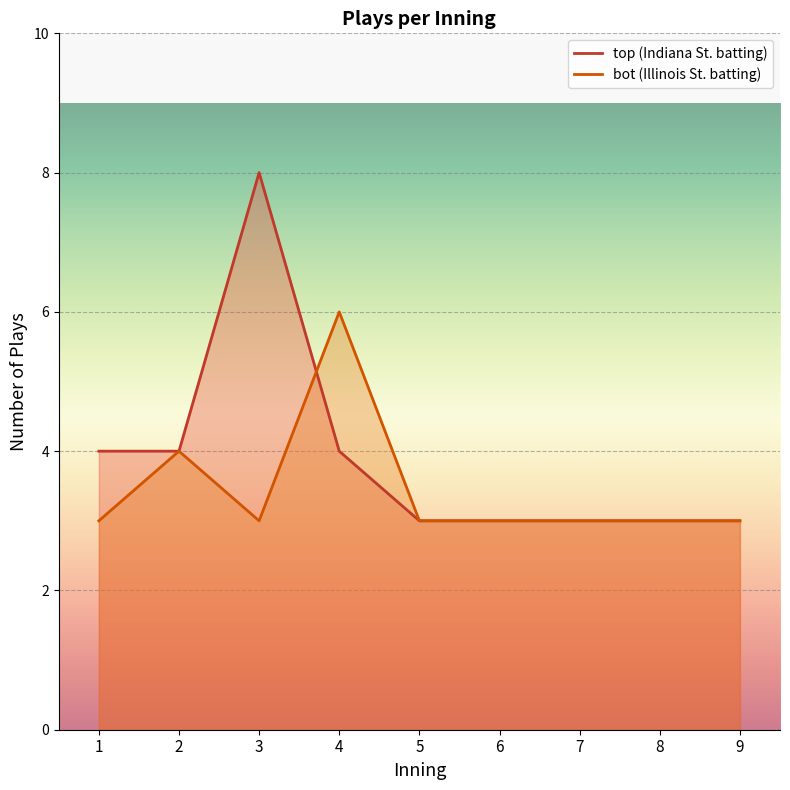

At which label does top_plays_per_inning reach its peak?

3